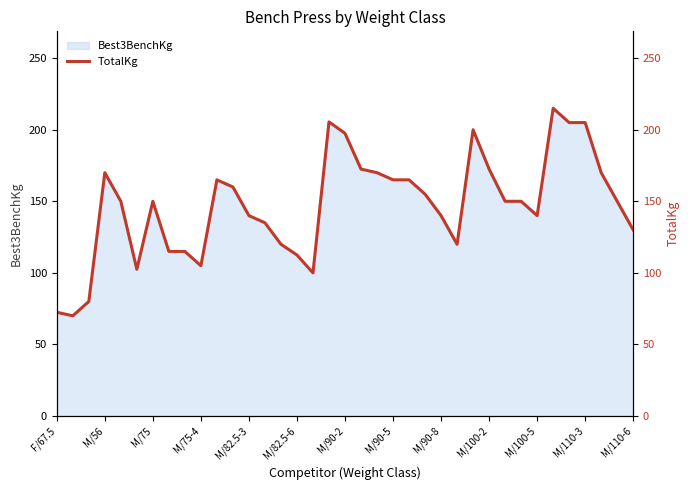

What is the maximum value for Best3BenchKg?

215.0